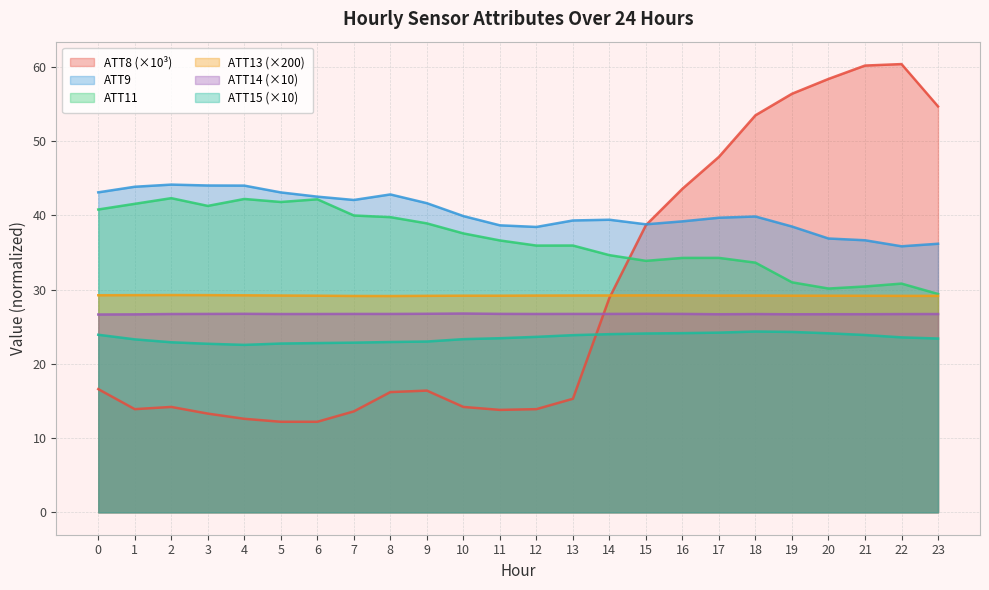

Where is ATT15 nearest to the value 23?

9